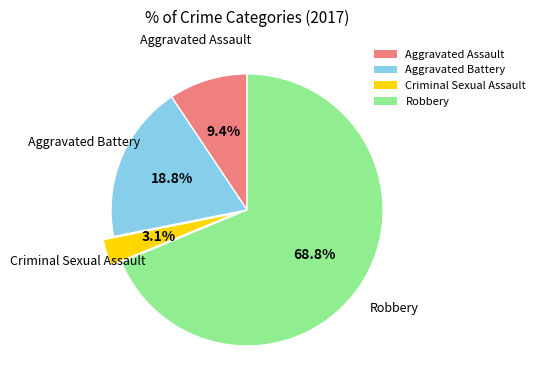

Is the sum of Aggravated Assault and Criminal Sexual Assault greater than half?

No